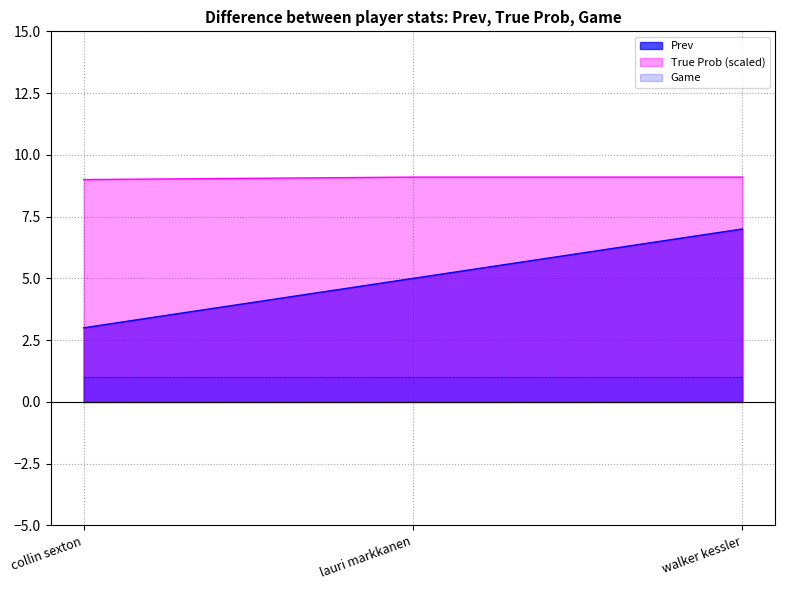

What position from the left is lauri markkanen?

2